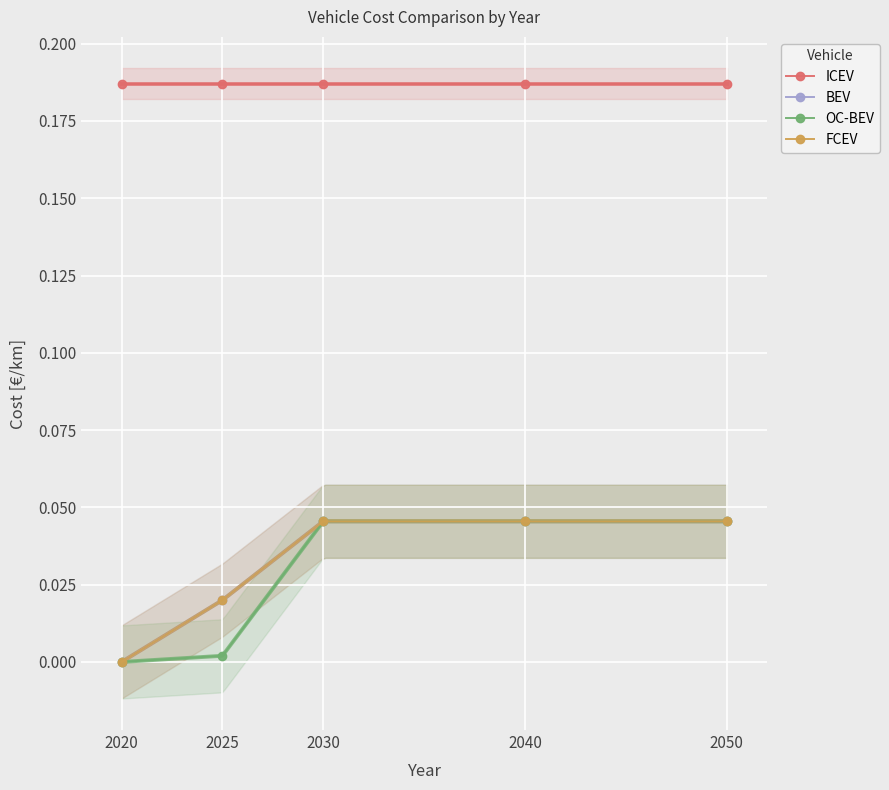

Reading right to left, list all the values displayed in this chart.

ICEV: 0.2	0.2	0.2	0.2	0.2
BEV: 0.0	0.0	0.0	0.0	0.0
OC-BEV: 0.0	0.0	0.0	0.0	0.0
FCEV: 0.0	0.0	0.0	0.0	0.0